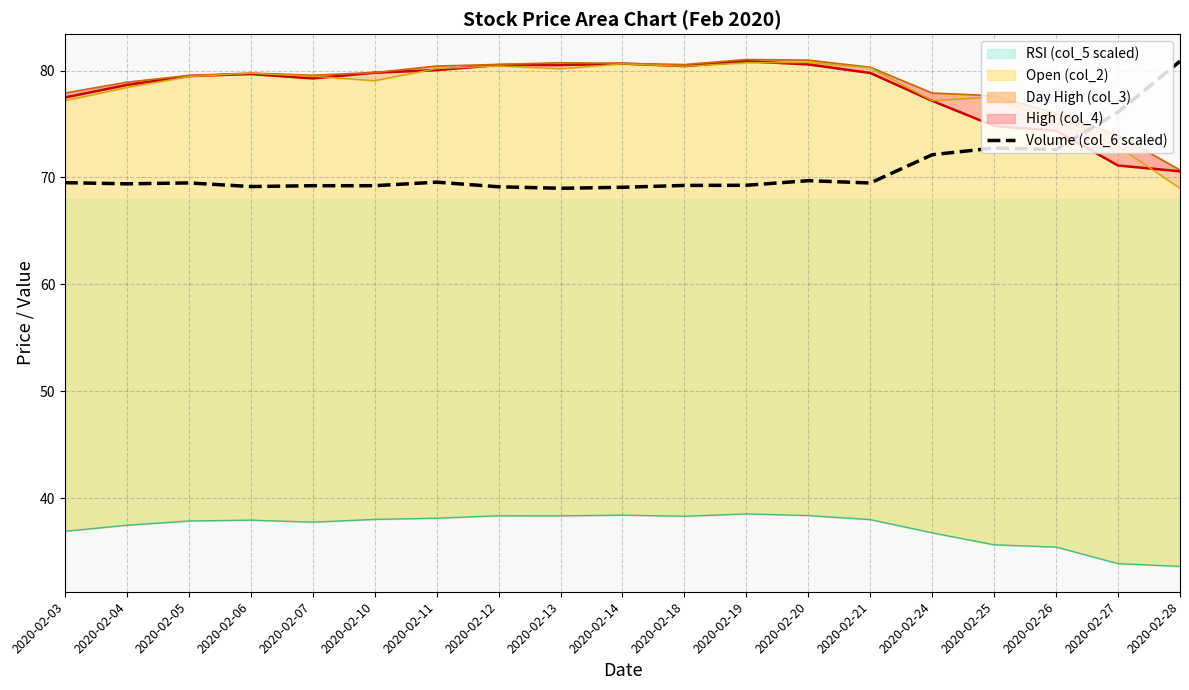

How many values are below 69?

1